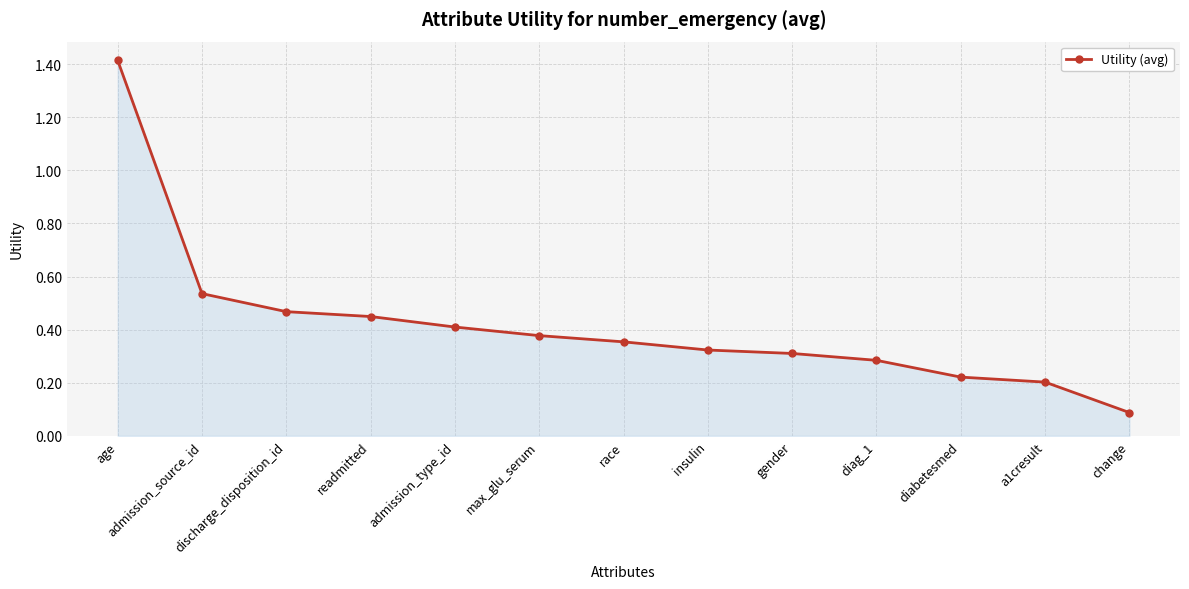

What is the difference between the values at insulin and discharge_disposition_id?

0.1